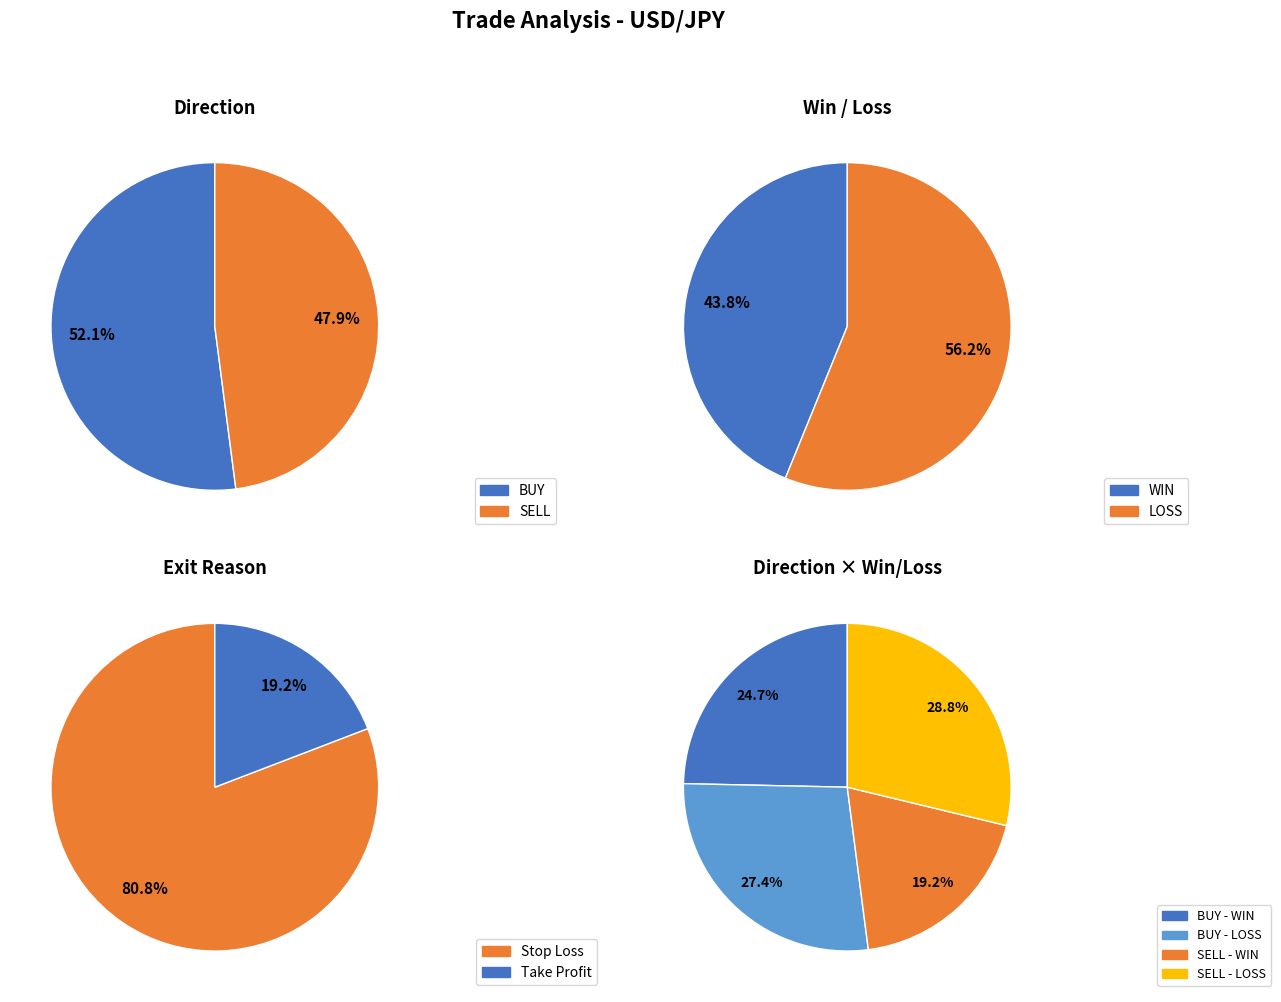

To the nearest percent, what percentage of the pie is BUY?

52%